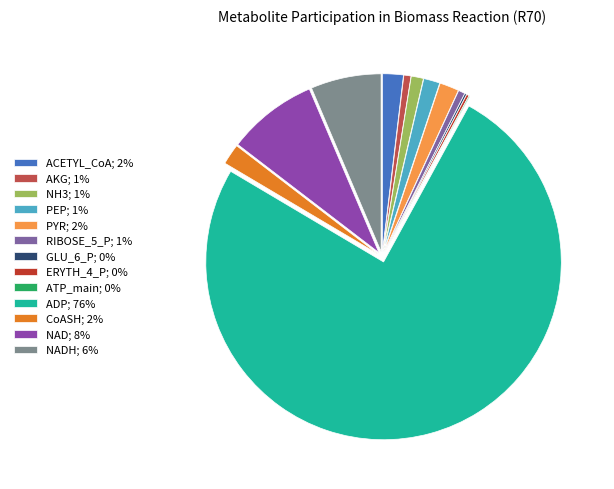

Which category has the biggest portion of the pie?

ADP; 76%